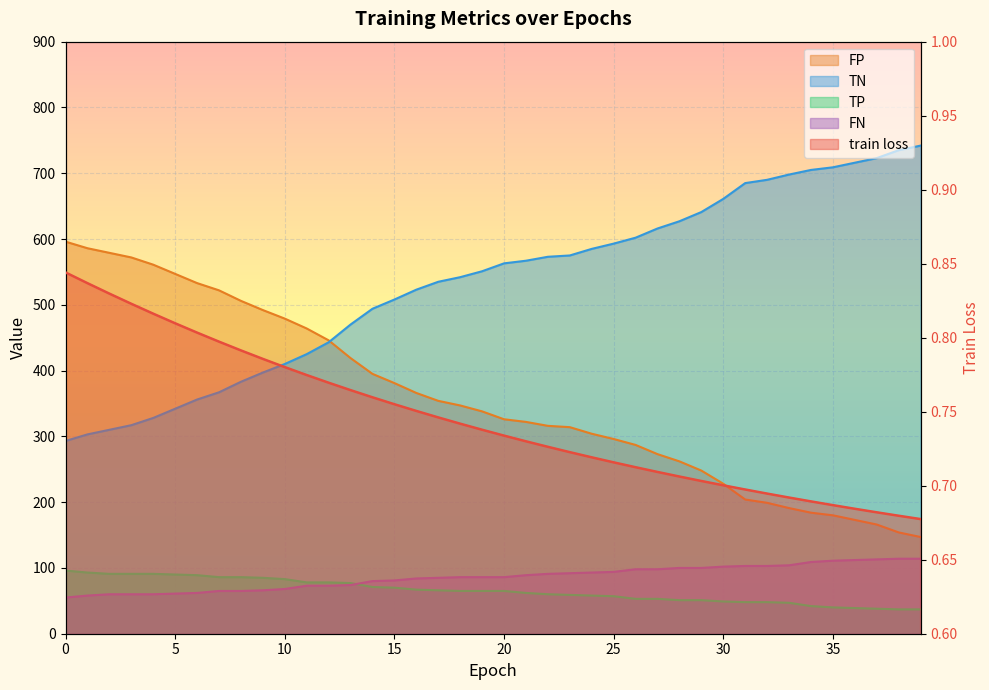

True or false: FP has a value of 166.2 at 5.

False